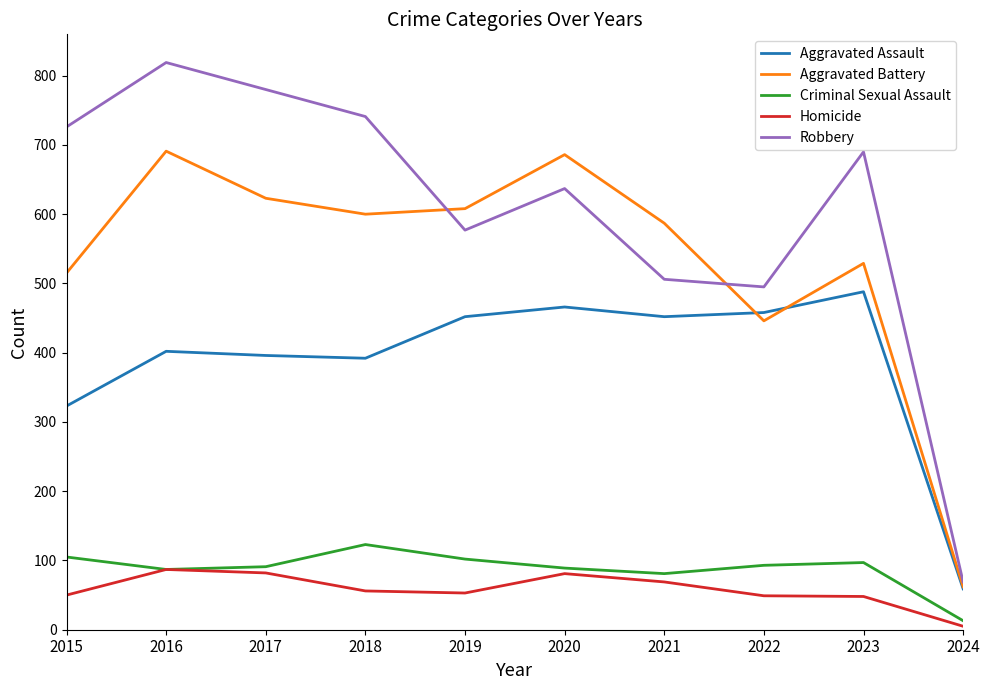

True or false: Criminal Sexual Assault has more than 2 points higher than both neighbors.

False